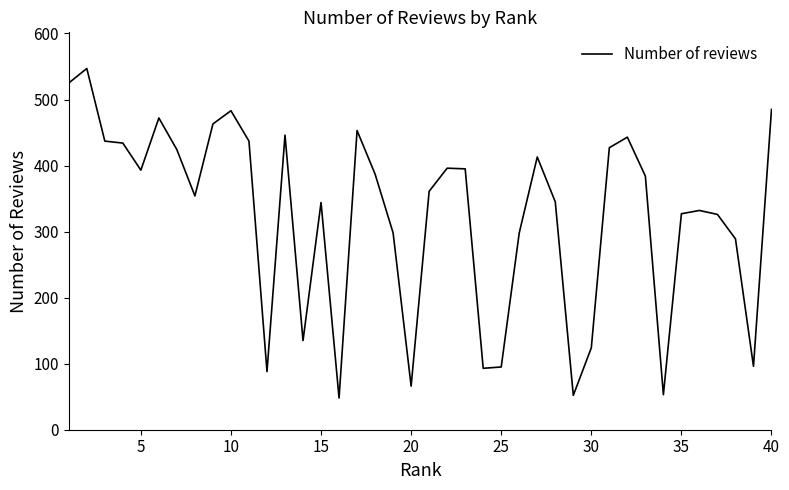

What is the minimum value shown in the chart?

48